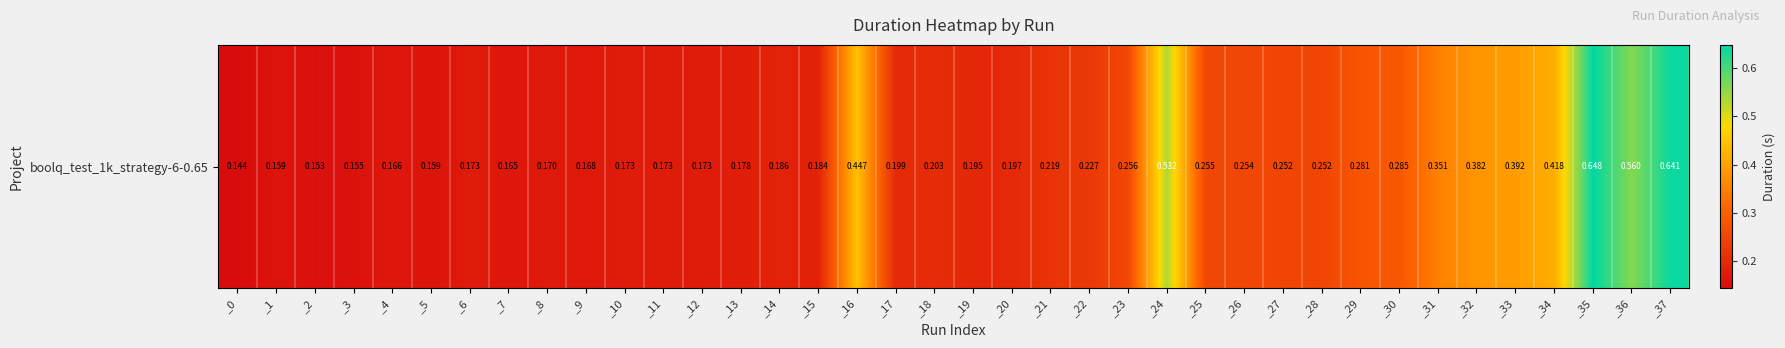

Rank the categories by value from highest to lowest.

_35, _37, _36, _24, _16, _34, _33, _32, _31, _30, _29, _23, _25, _26, _27, _28, _22, _21, _18, _17, _20, _19, _14, _15, _13, _12, _11, _6, _10, _8, _9, _4, _7, _5, _1, _3, _2, _0